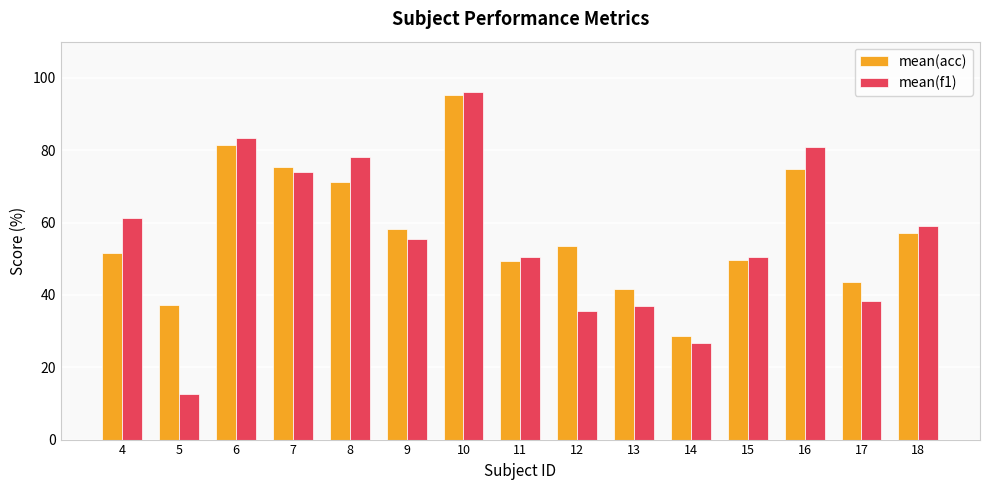

How many values in the mean(f1) series exceed 55?

8